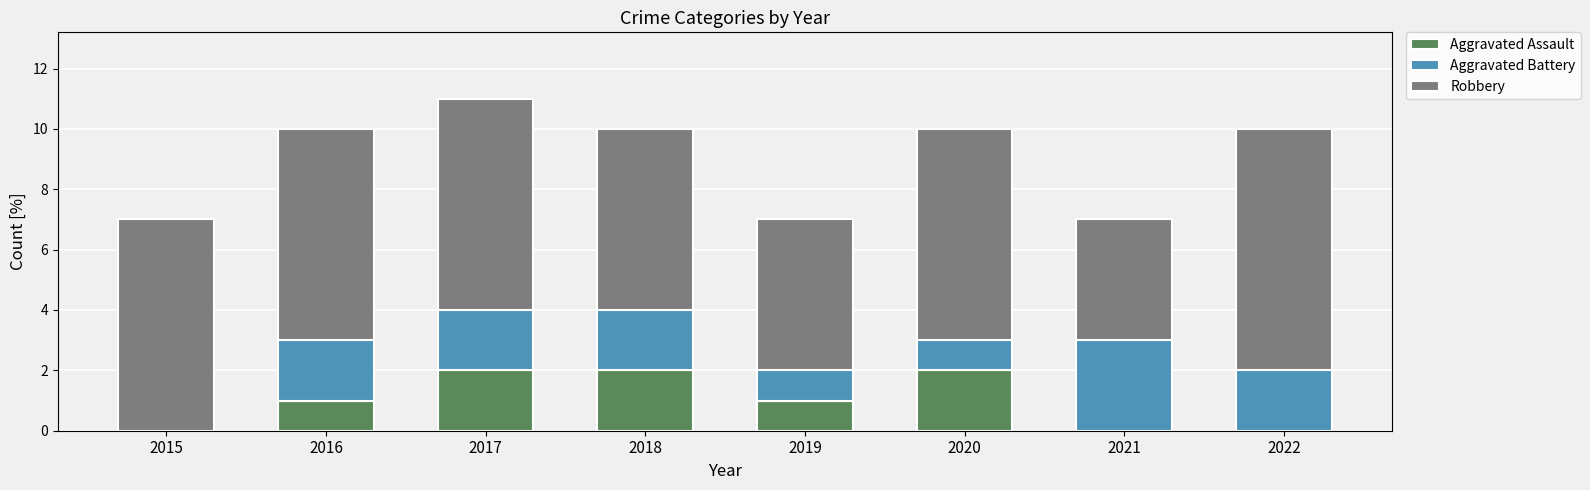

The Aggravated Assault series shows 2 at 2017. True or false?

True